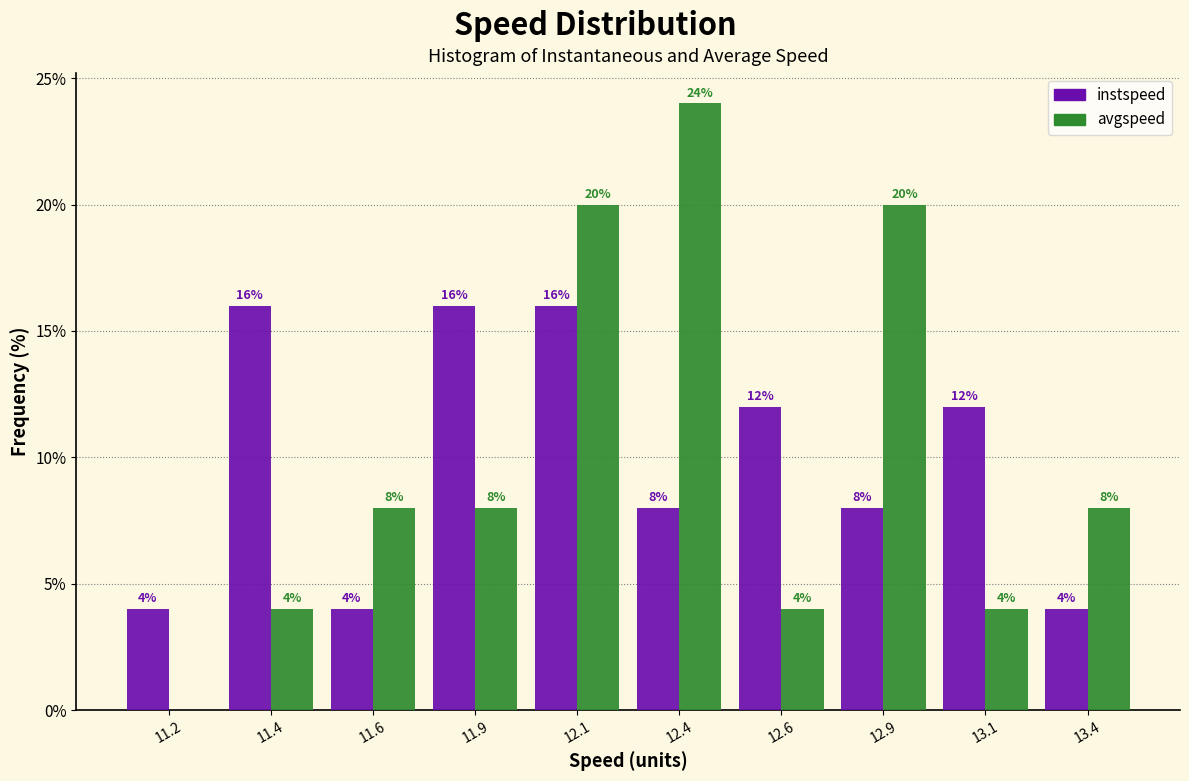

Reading left to right, transcribe all the data shown in this chart.

instspeed: 11.2=4	11.4=16	11.6=4	11.9=16	12.1=16	12.4=8	12.6=12	12.9=8	13.1=12	13.4=4
avgspeed: 11.2=0	11.4=4	11.6=8	11.9=8	12.1=20	12.4=24	12.6=4	12.9=20	13.1=4	13.4=8